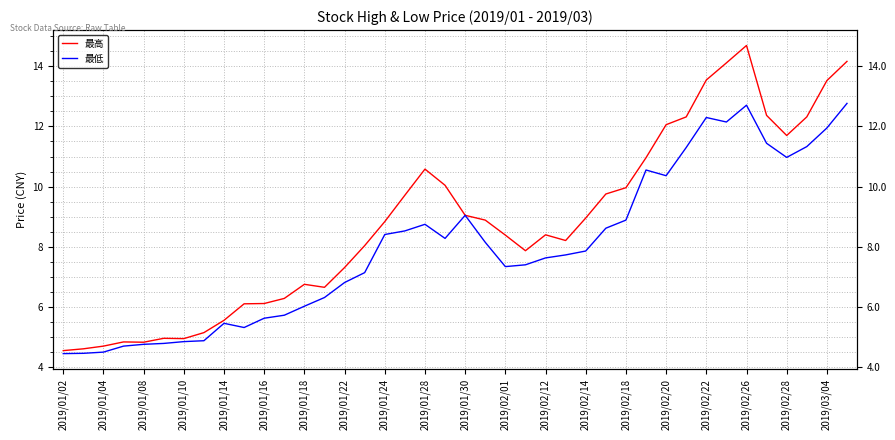

At how many categories does at least one series exceed 9?

17